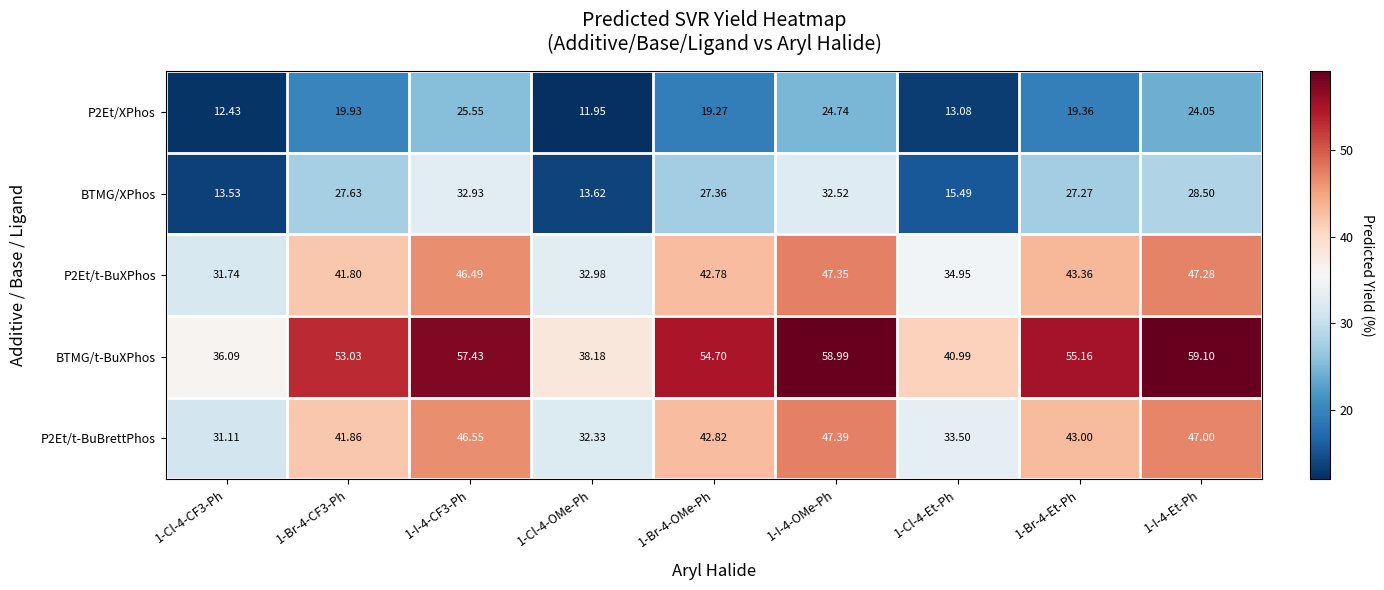

Is the value of P2Et/XPhos at 1-Br-4-Et-Ph greater than the value of P2Et/t-BuXPhos at 1-Cl-4-Et-Ph?

No